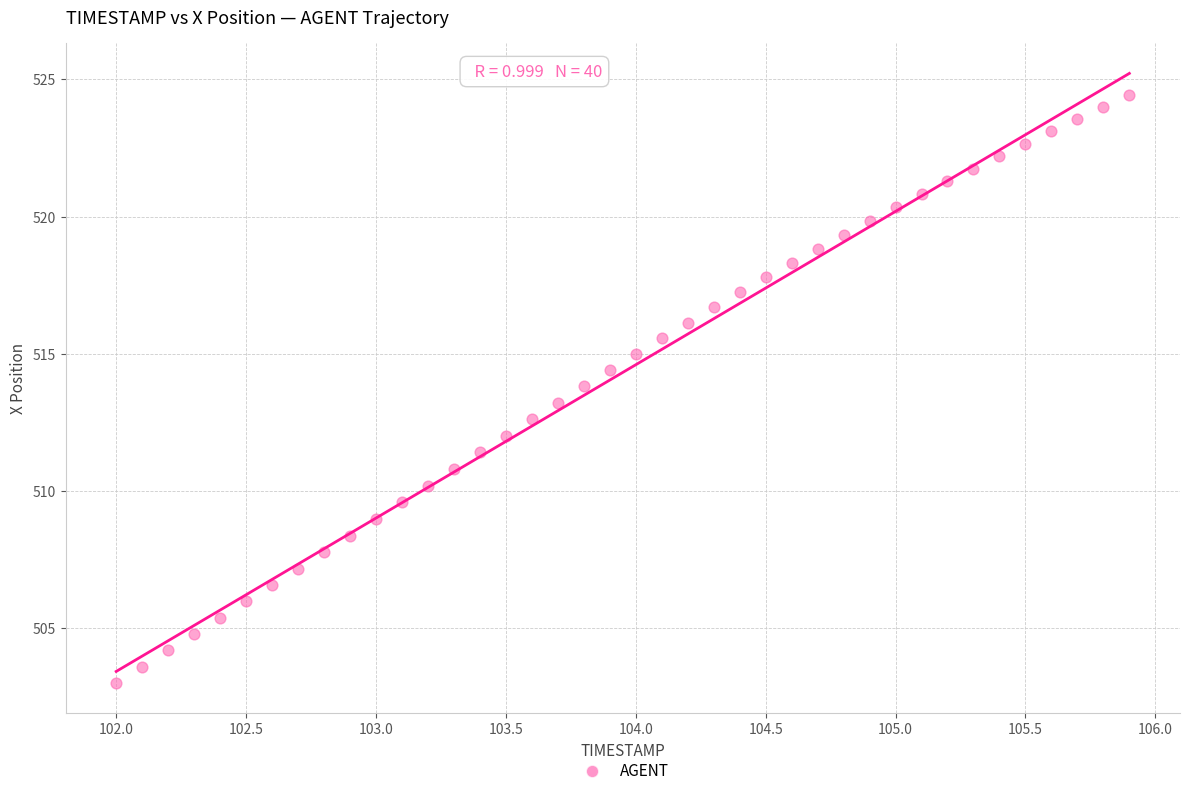

What is the range of X values (max minus min)?

3.9